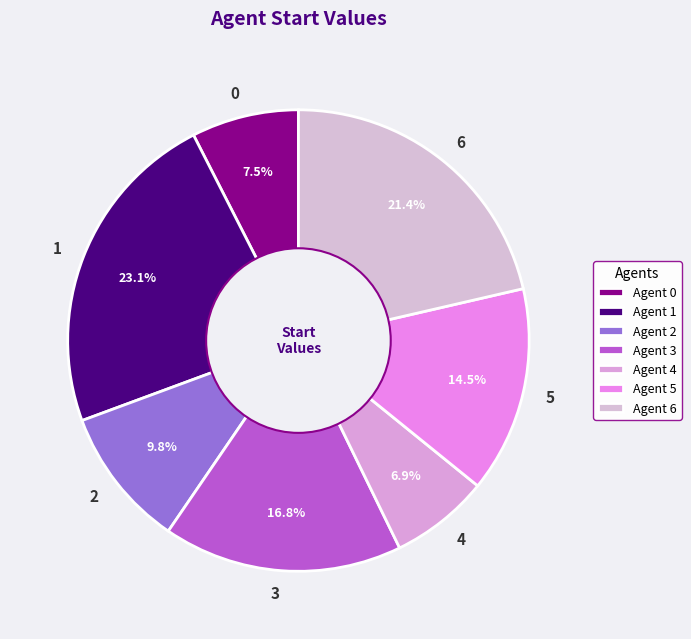

Approximately how many times larger is the value at 1 compared to 4?

3.3